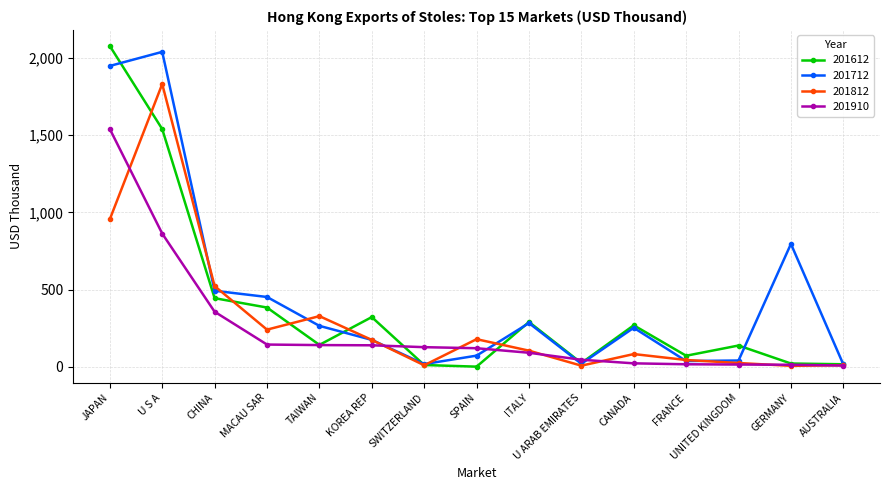

Does the chart have visible grid lines?

Yes